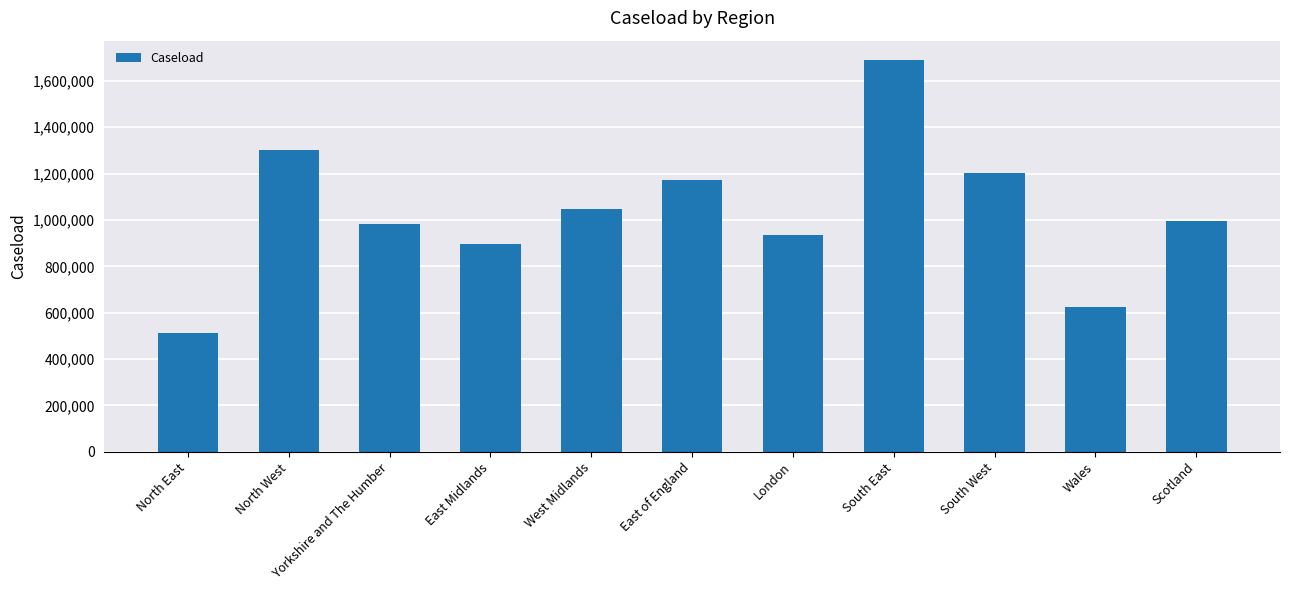

The chart shows a value of 1739634 at West Midlands. True or false?

False